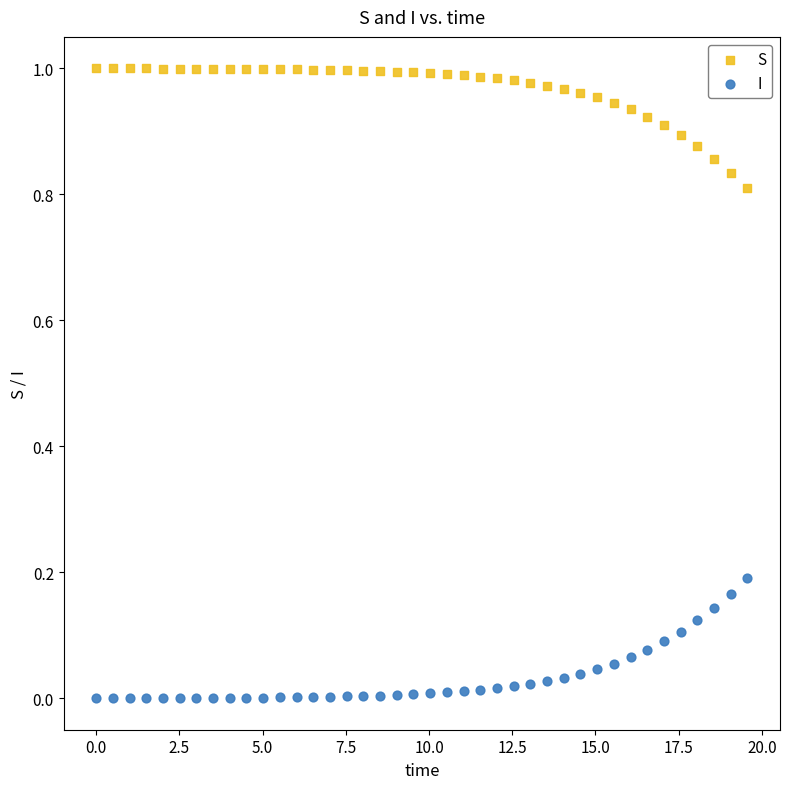

Which series contains the highest Y value?

S